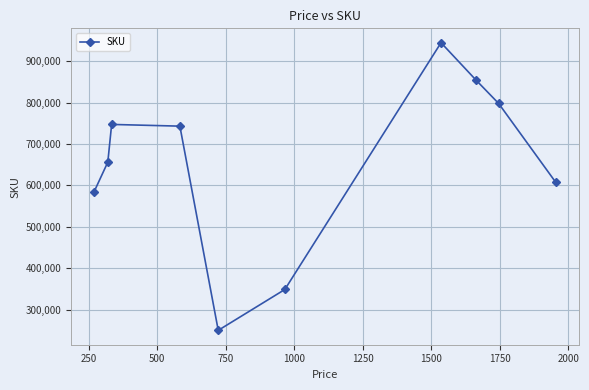

How many points are lower than both their immediate neighbors (excluding endpoints)?

1